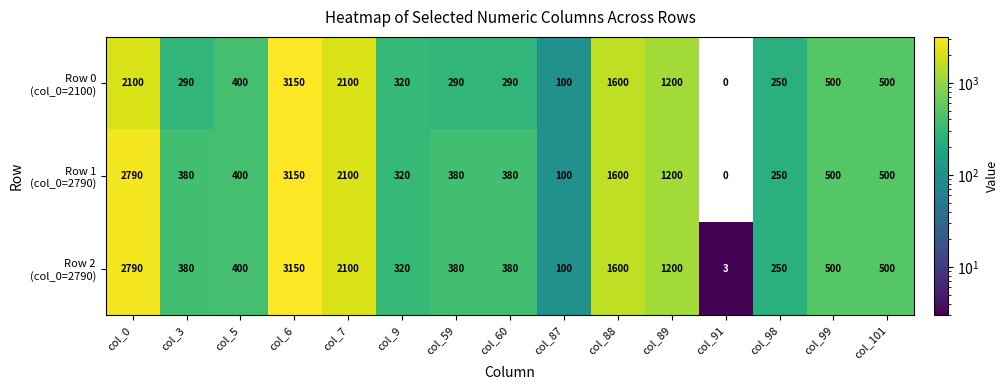

At which category is the sum across all series the highest?

col_6